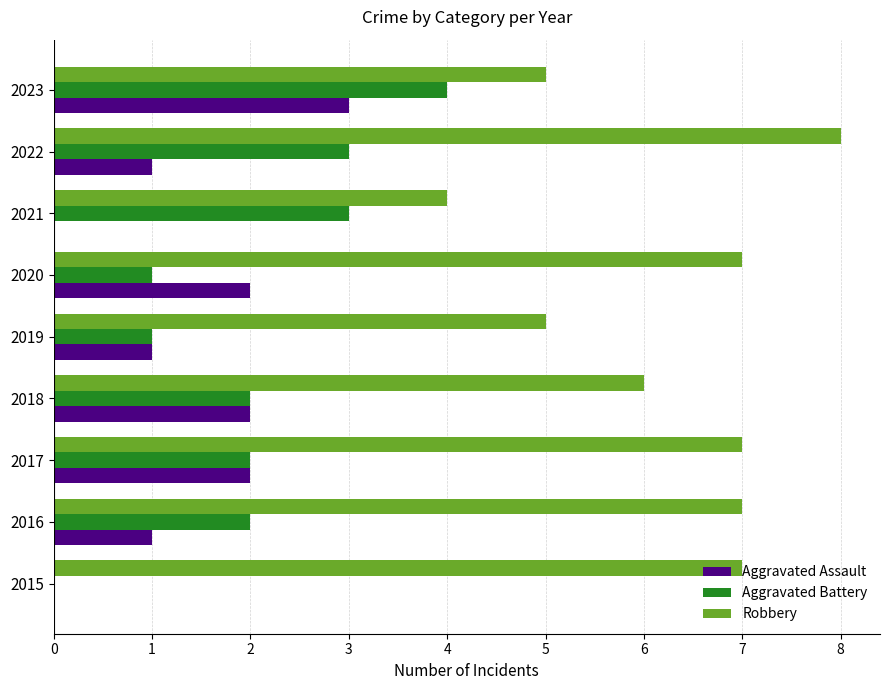

Which category has the highest value in the Robbery series?

2022